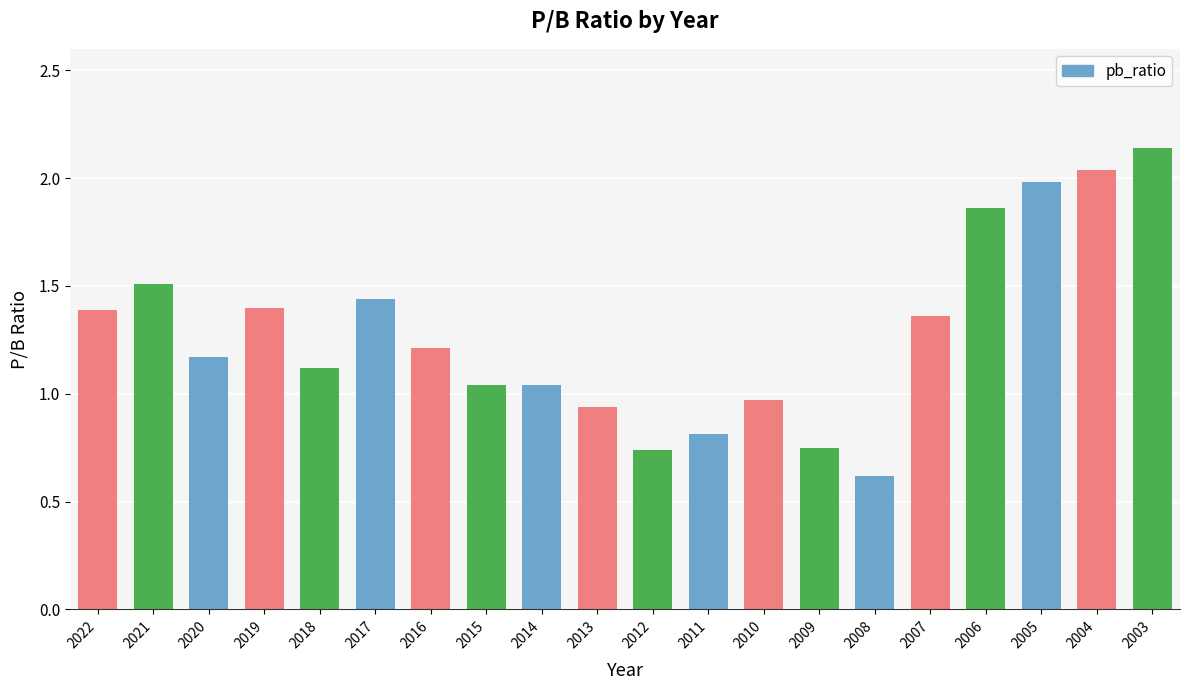

What value does the data have at 2008?

0.6